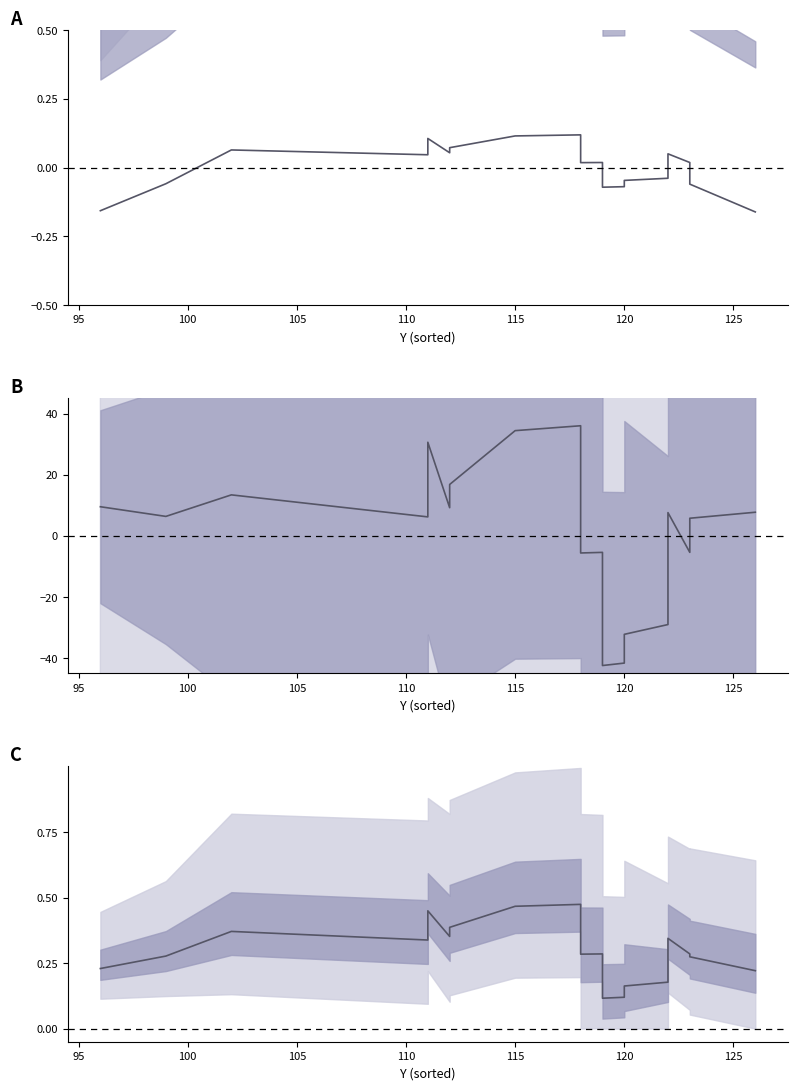

The value at 130 is 0.7. True or false?

False